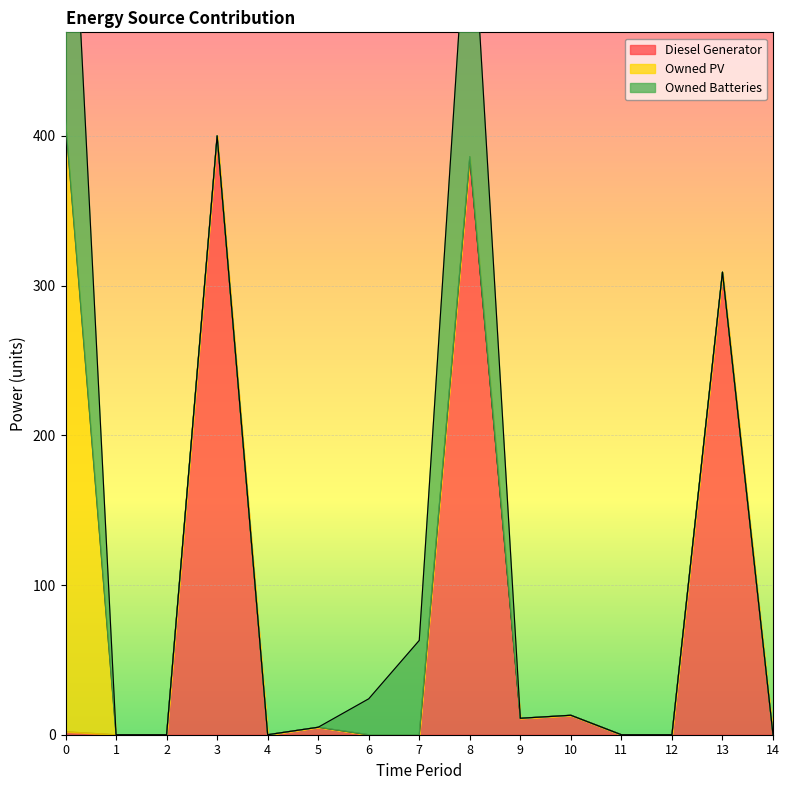

Which category has the lowest value in the Owned PV series?

1